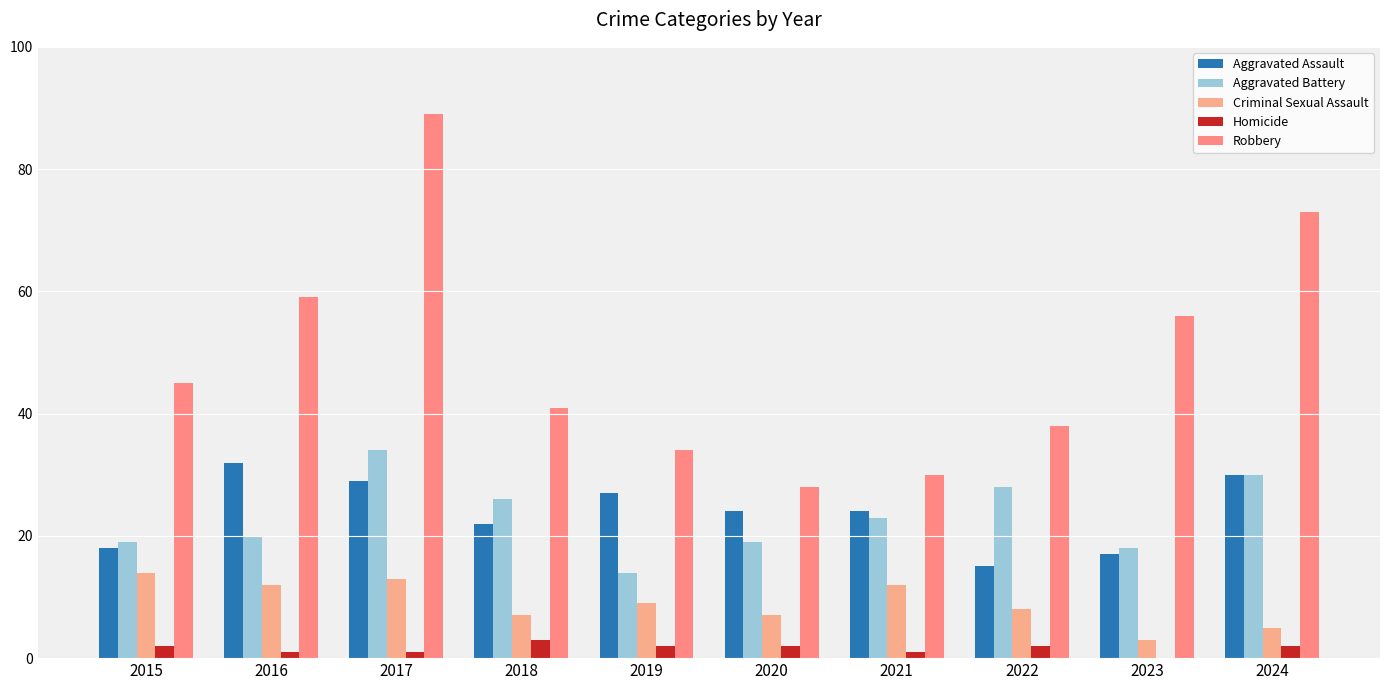

Rank the series by their maximum value, from highest to lowest.

Robbery, Aggravated Battery, Aggravated Assault, Criminal Sexual Assault, Homicide